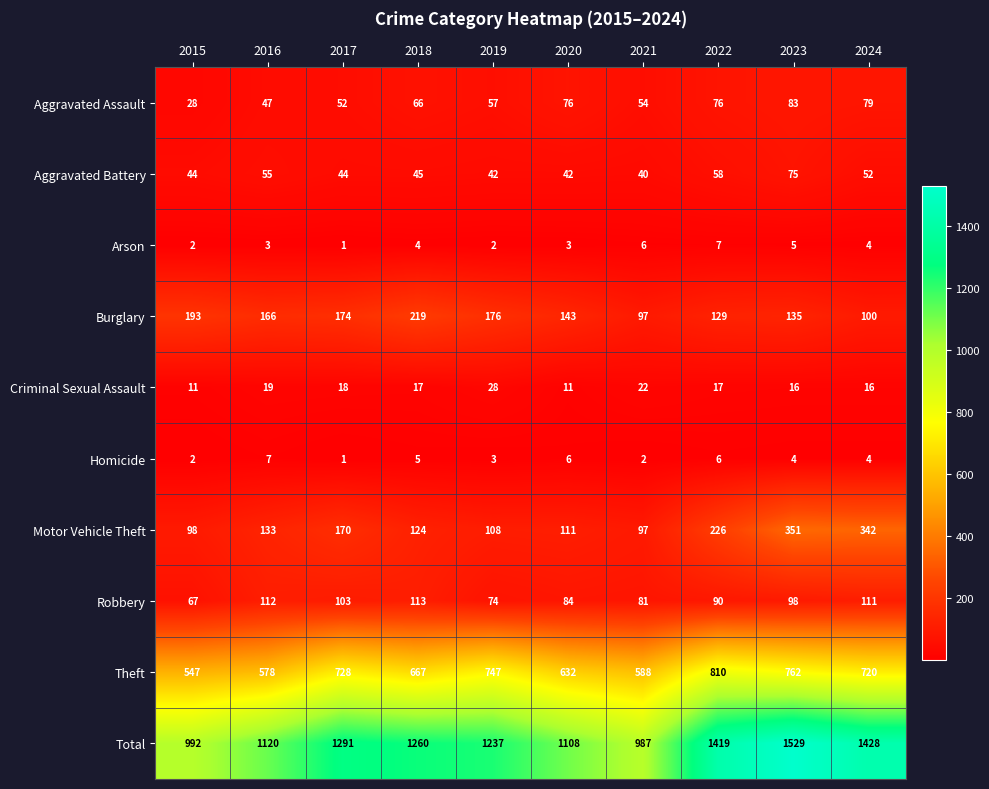

The value of Burglary at 2023 is 135. True or false?

True